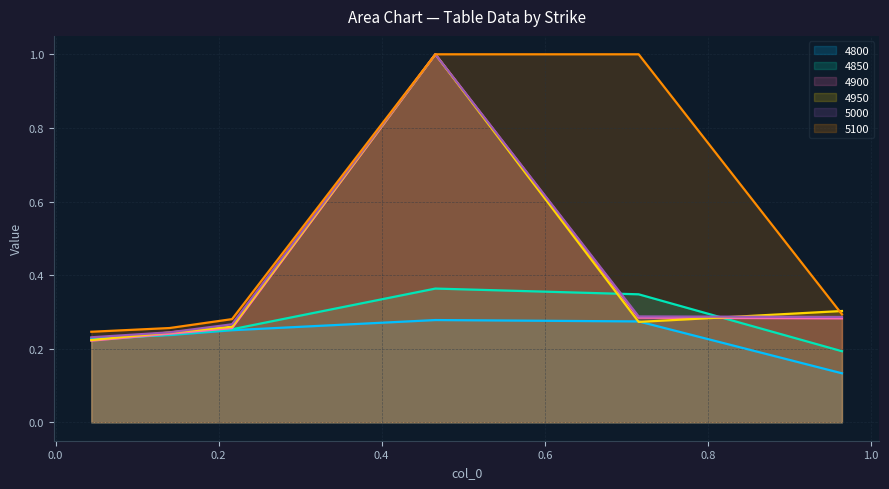

True or false: 4900 has a value of 0.3 at 0.7150684931506849.

True